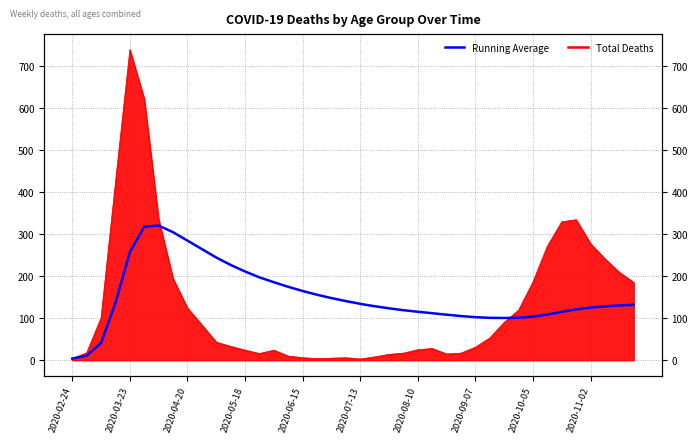

Which category has the lowest value across all series?

2020-02-24